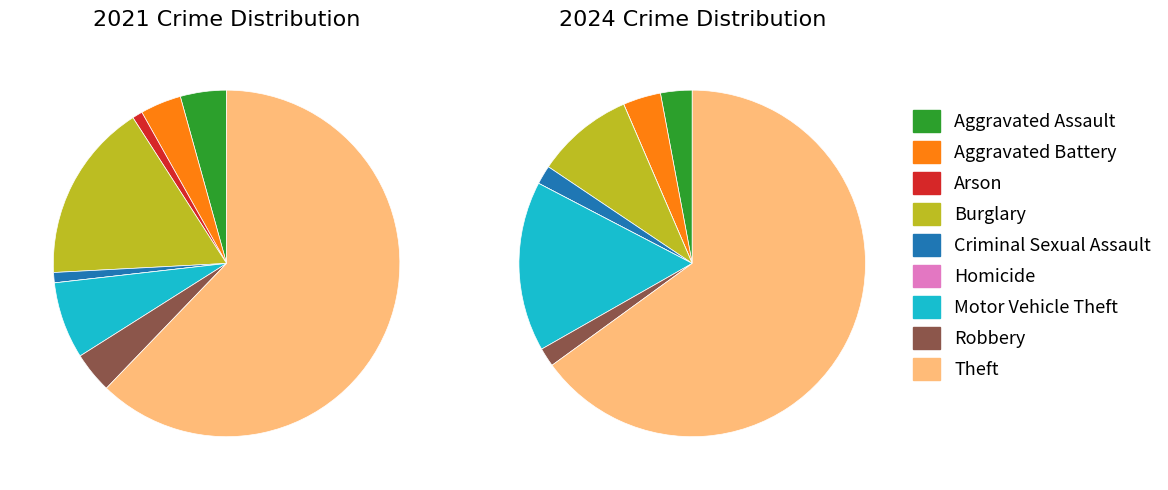

Is it true that 2 is 11% of the pie?

False